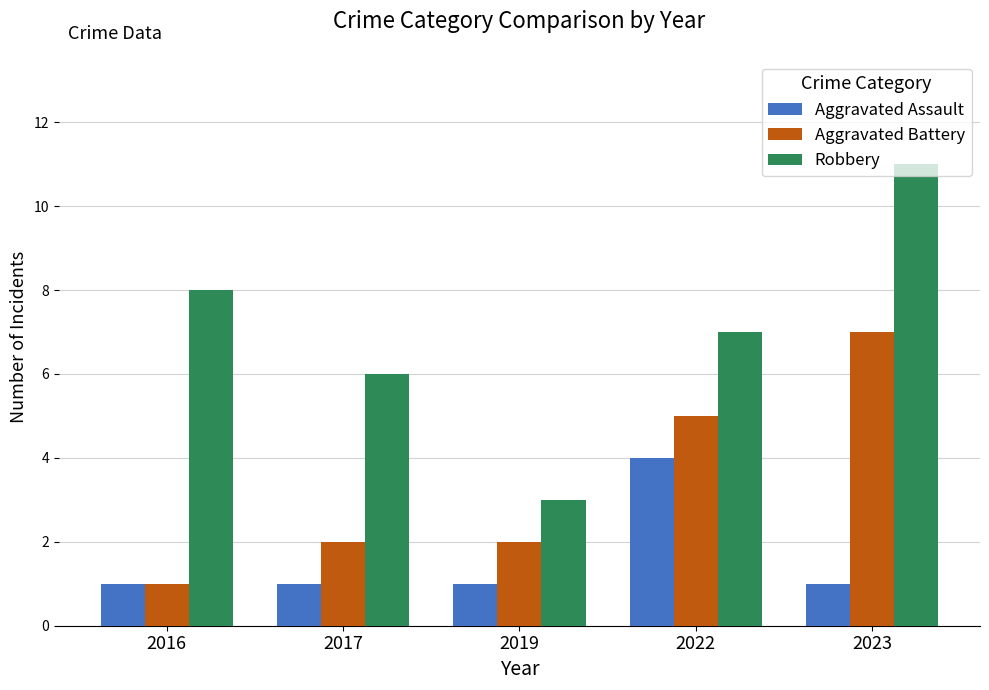

At how many categories does at least one series exceed 1?

5